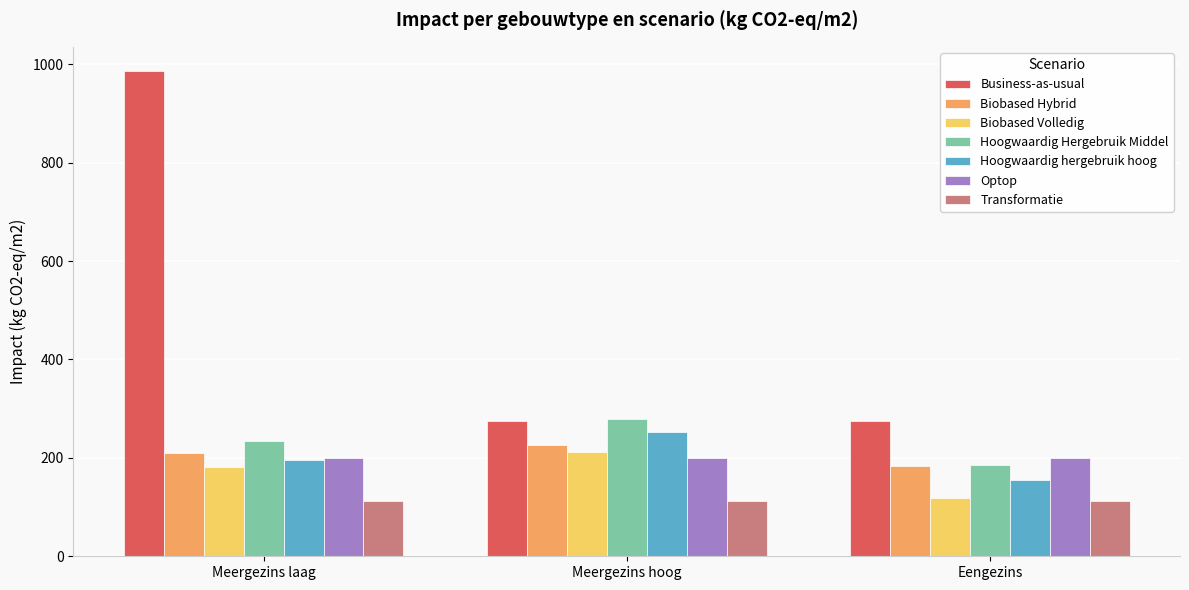

How many distinct data groups are displayed?

7